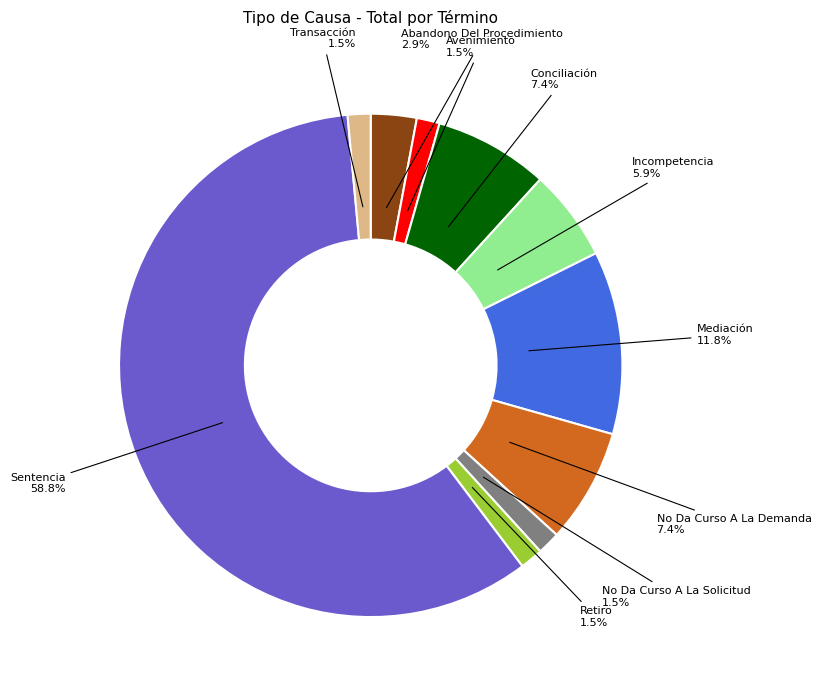

Does any single category account for the majority?

Yes